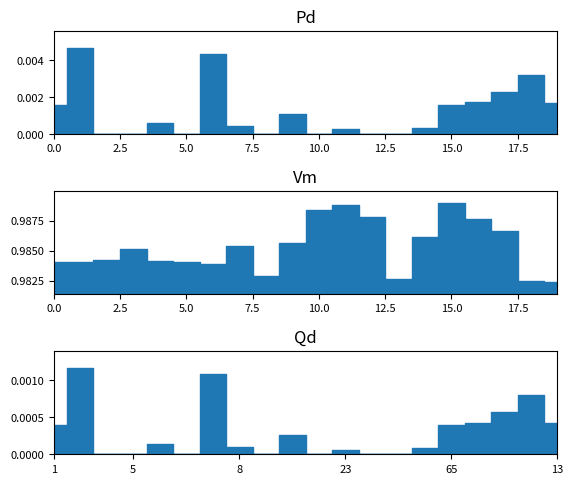

Is it true that Qd equals 0.0 at 5?

True